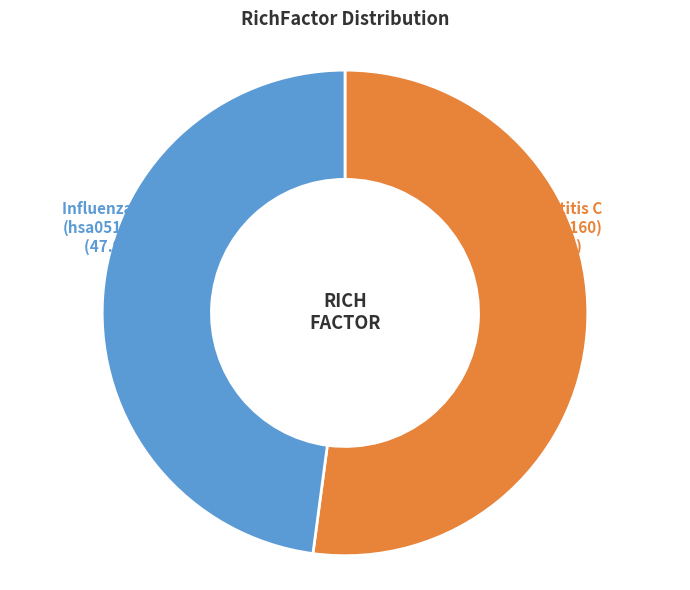

Is there a majority slice in this chart?

Yes